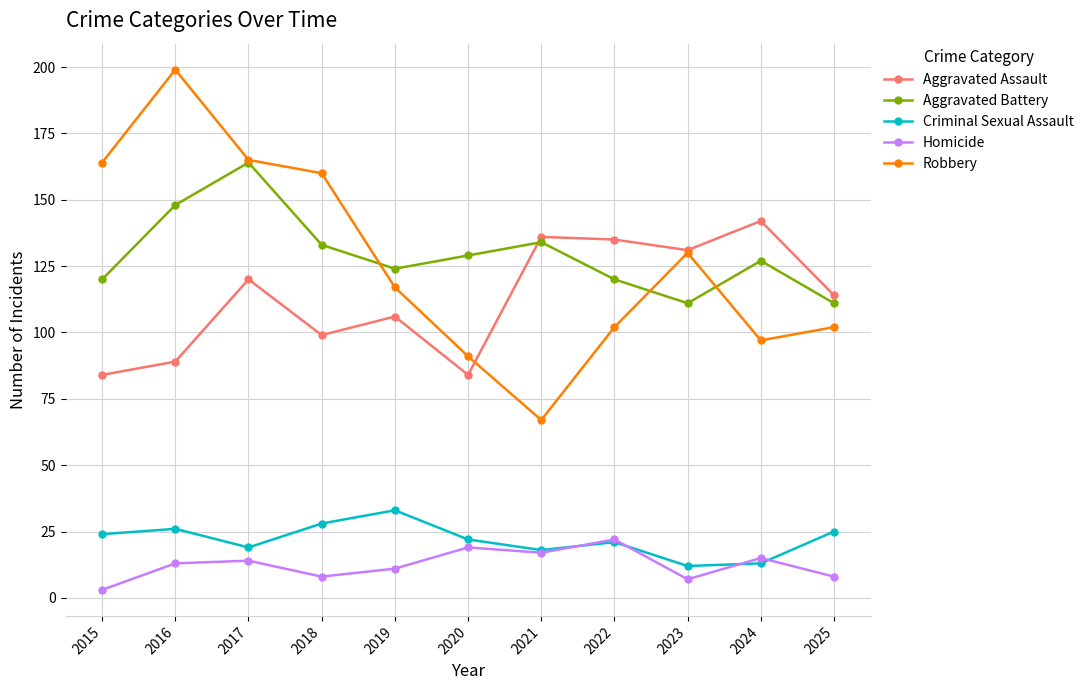

List the series in order of their peak value, highest first.

Robbery, Aggravated Battery, Aggravated Assault, Criminal Sexual Assault, Homicide